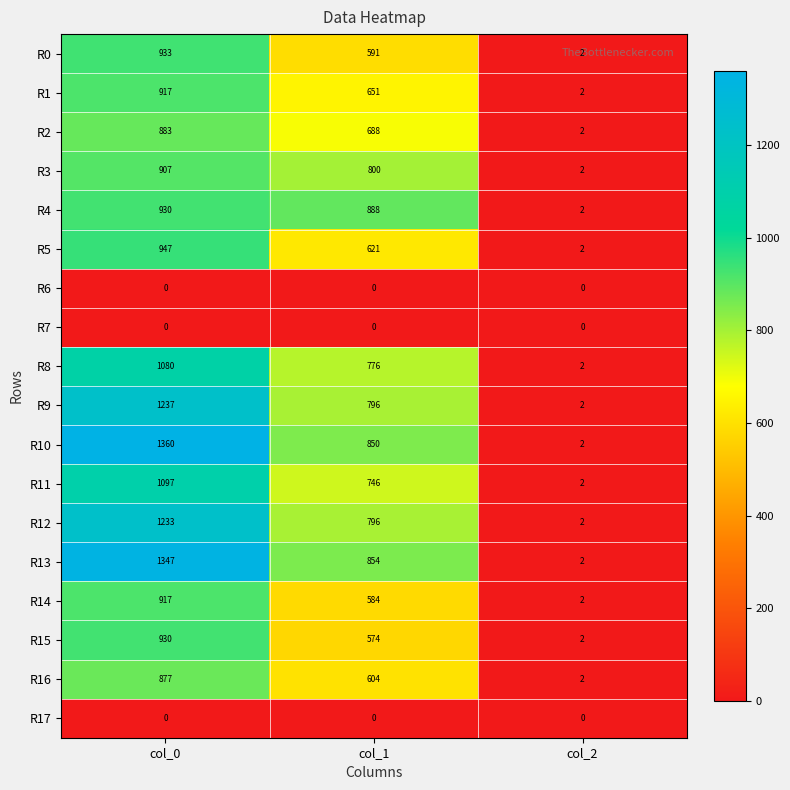

What is the spread (max minus min) of values at col_0?

1360